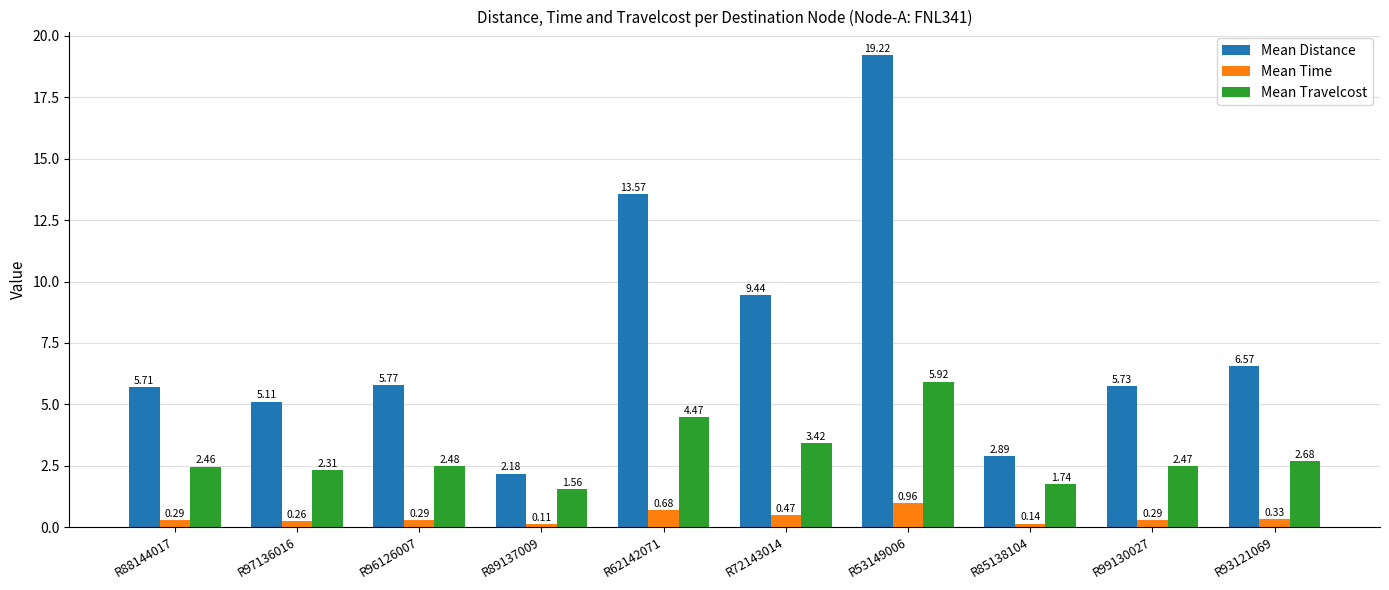

What position from the left is R88144017?

1